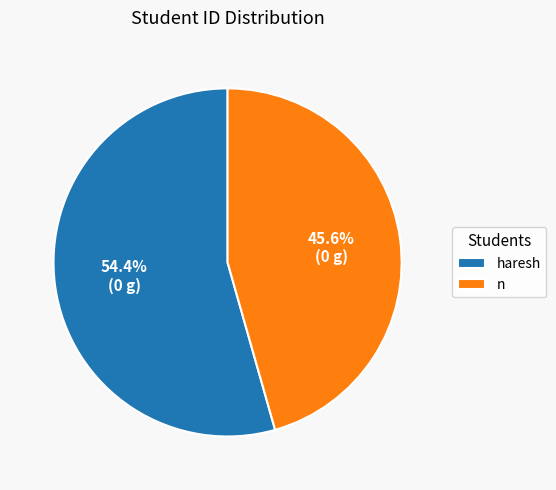

Rank the categories by value from highest to lowest.

haresh, n